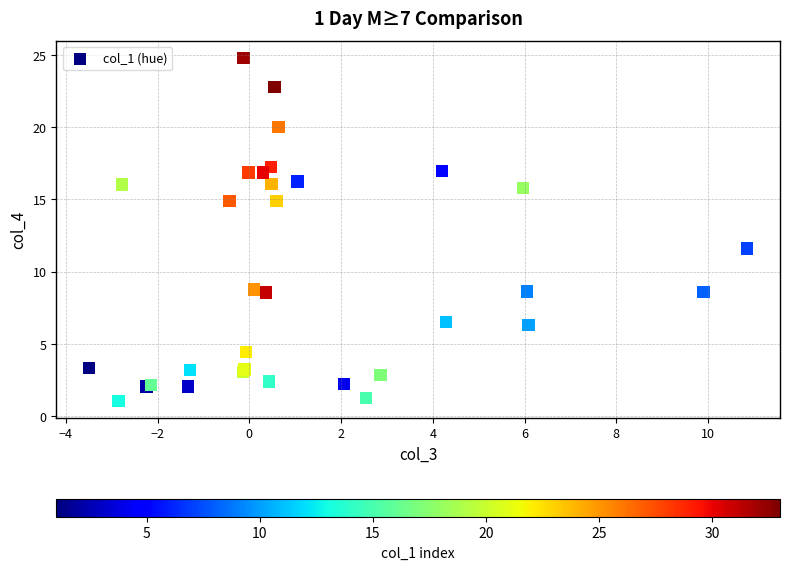

What Y value in the scatter plot is closest to 12?

11.6